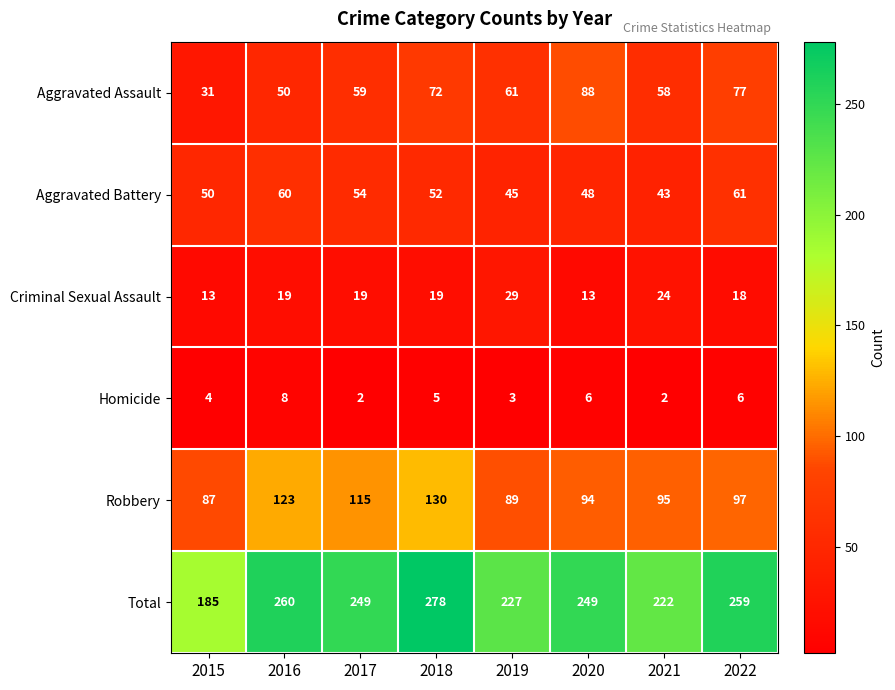

What is the spread (max minus min) of values at 2016?

252